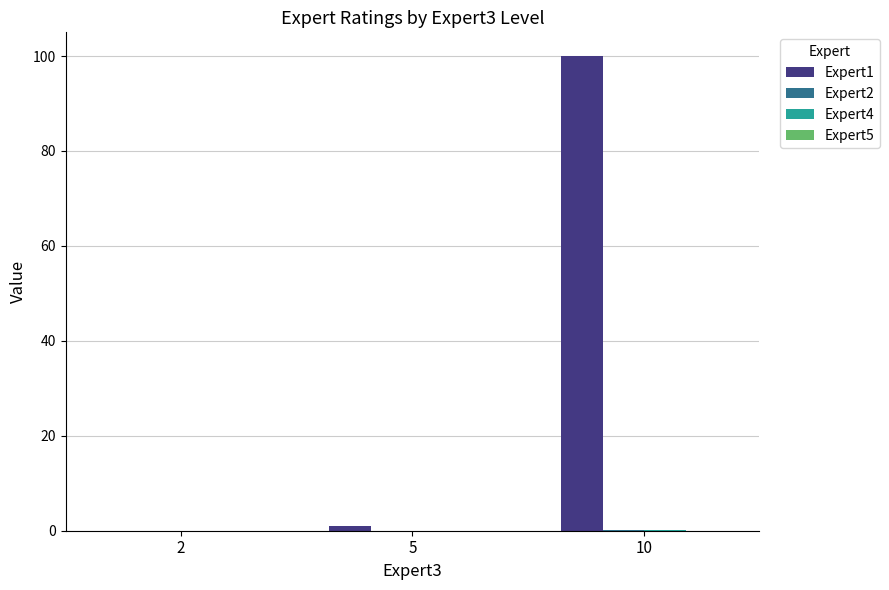

At which category is the sum across all series the highest?

10